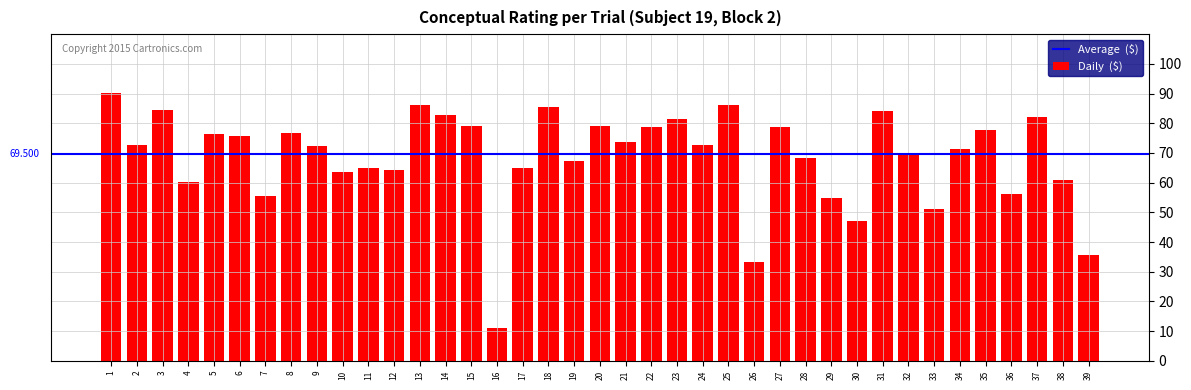

What value does the data have at 5?

76.3